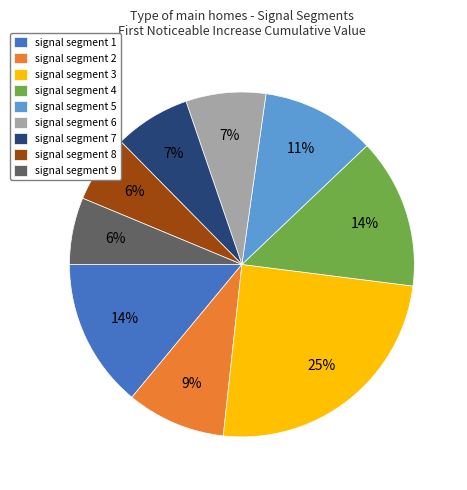

To the nearest percent, what is the difference between the signal segment 9 and signal segment 7 slice percentages?

1%